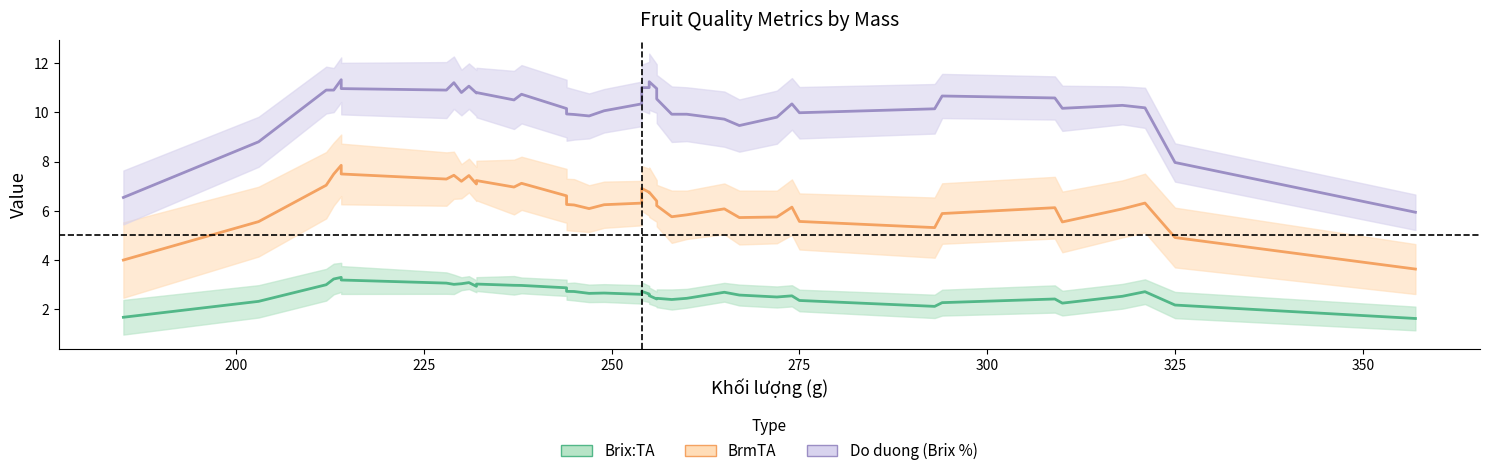

True or false: Do duong (Brix %) and Brix:TA intersect in this chart.

False